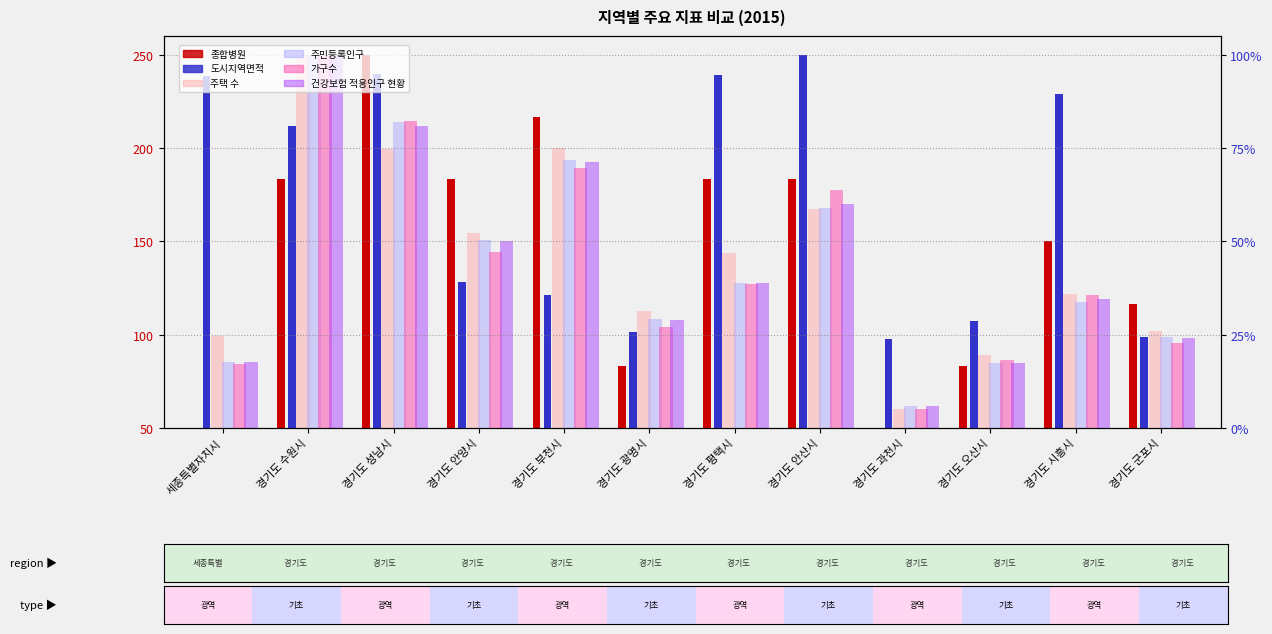

At how many categories does at least one series exceed 128?

8